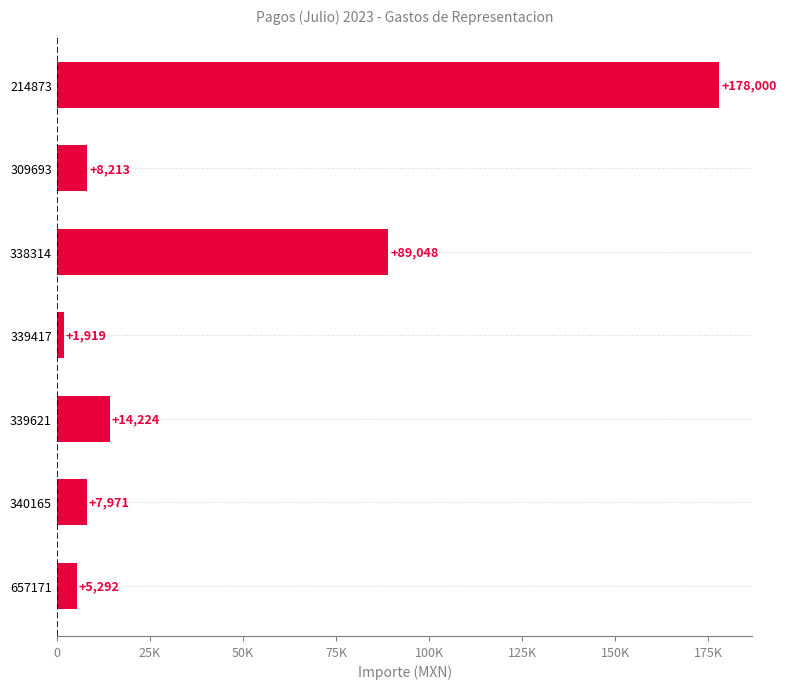

Does the chart contain any negative values?

No